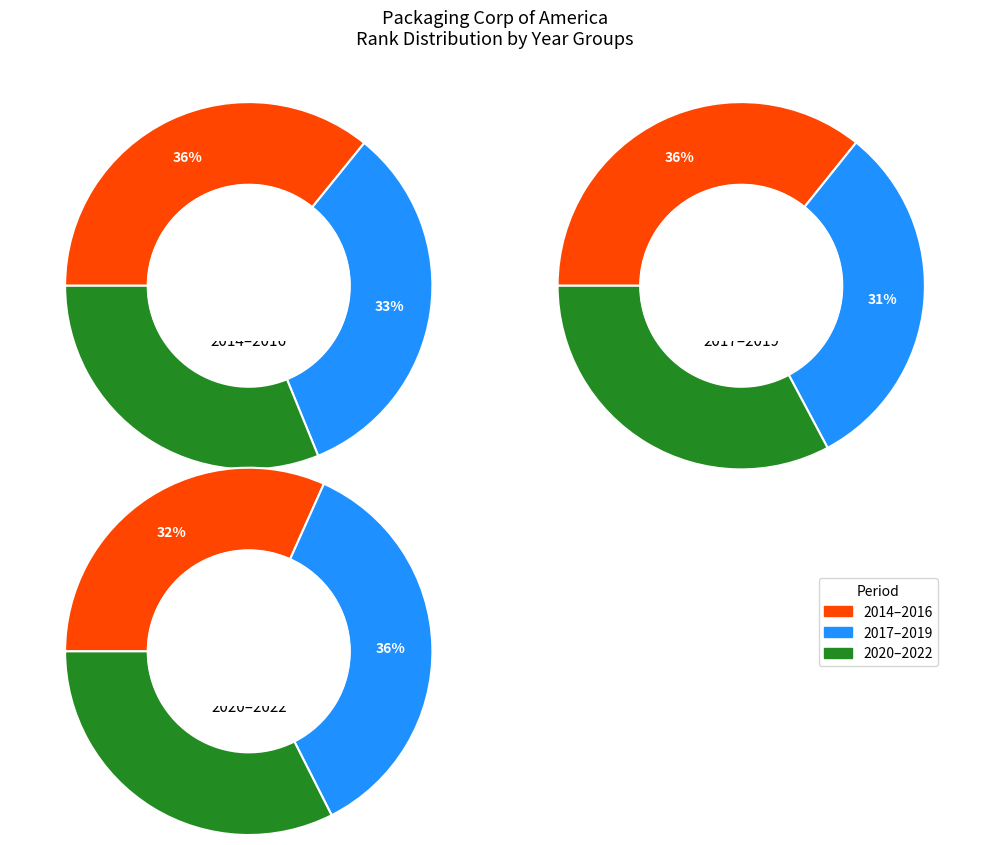

How many slices are in this pie chart?

9